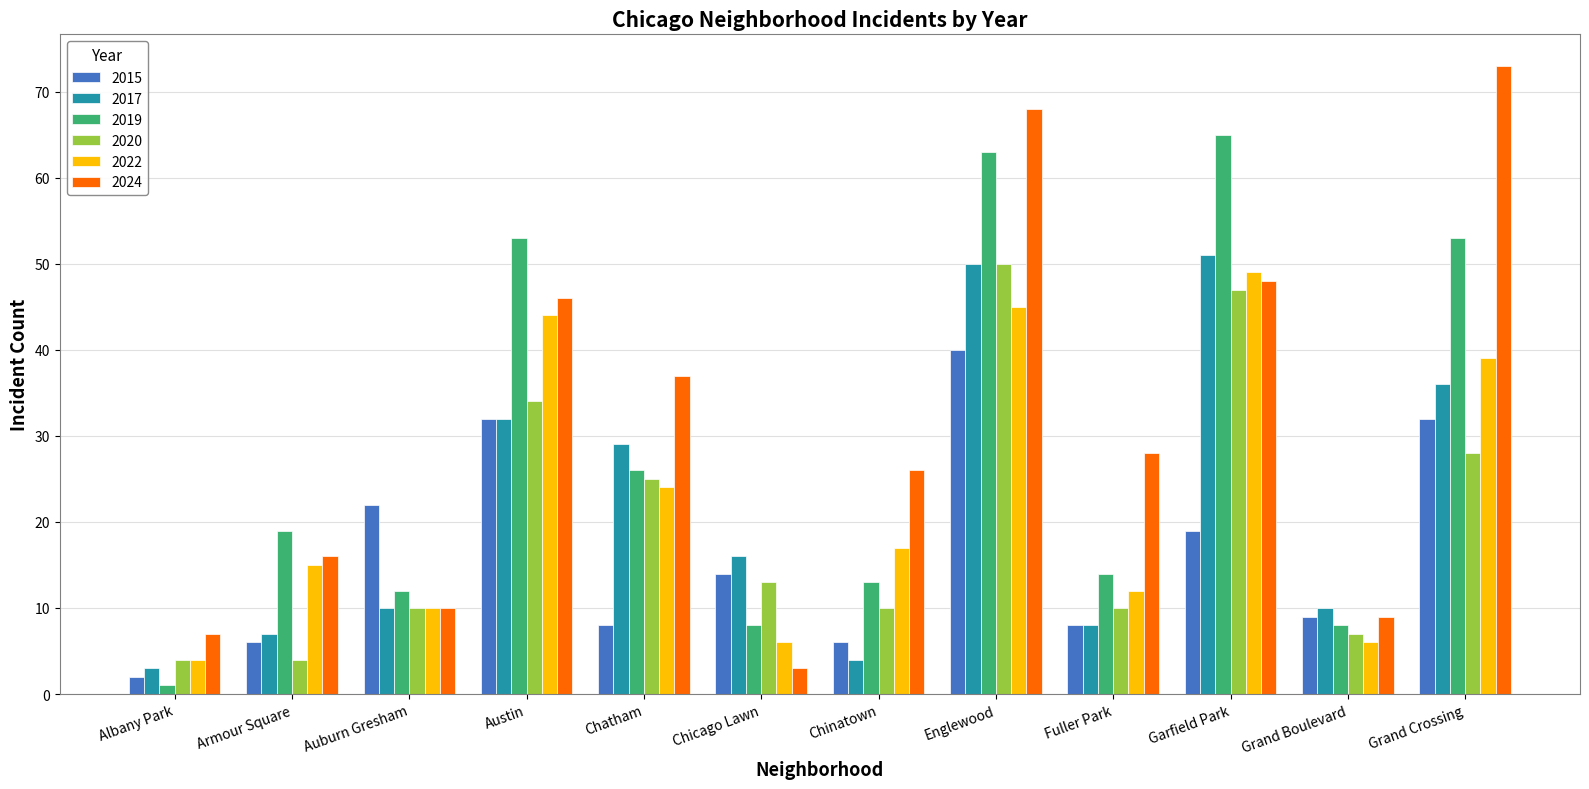

At which label is 2015 closest to 21?

Auburn Gresham